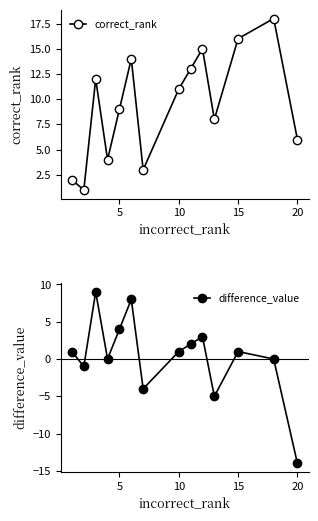

The value of difference_value at 15 is 1. True or false?

True